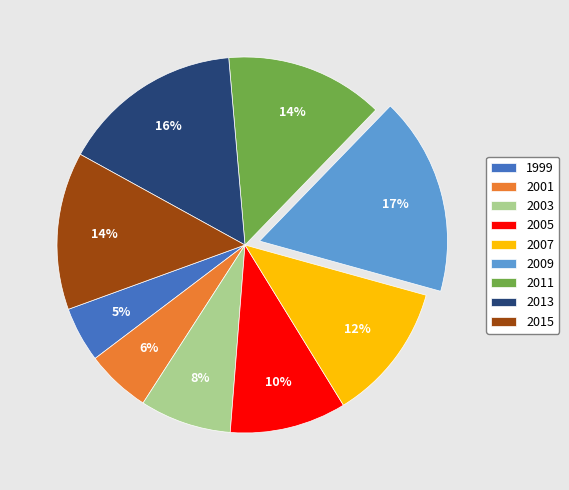

True or false: 2007 accounts for 12% of the total.

True